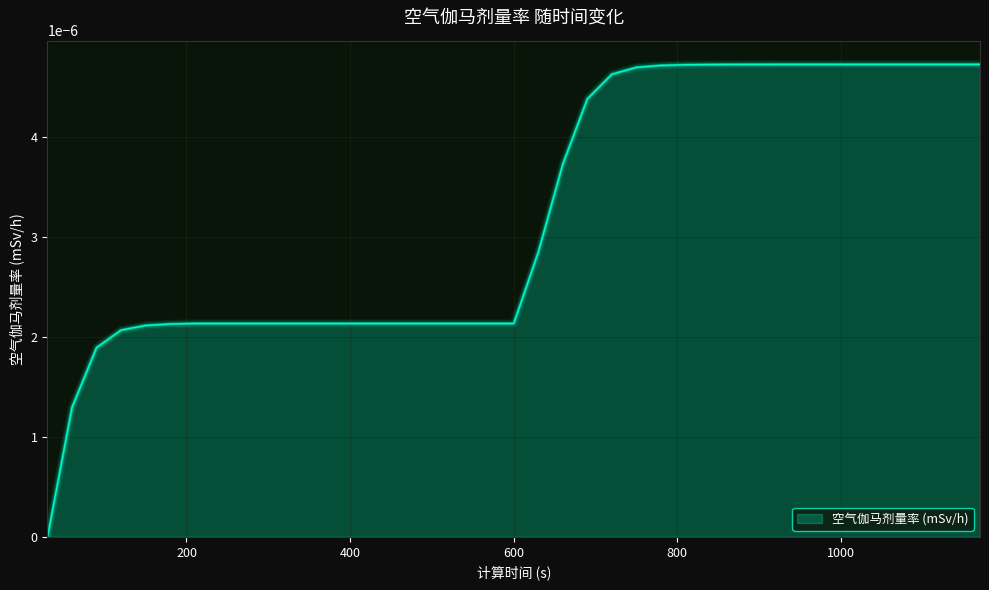

Does the chart display data point markers on the line(s)?

No